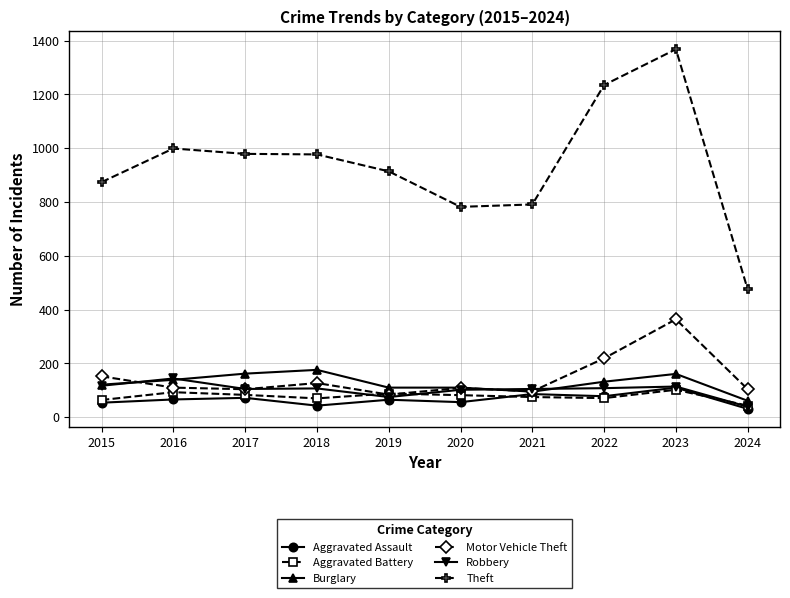

What is the spread (max minus min) of values at 2015?

820